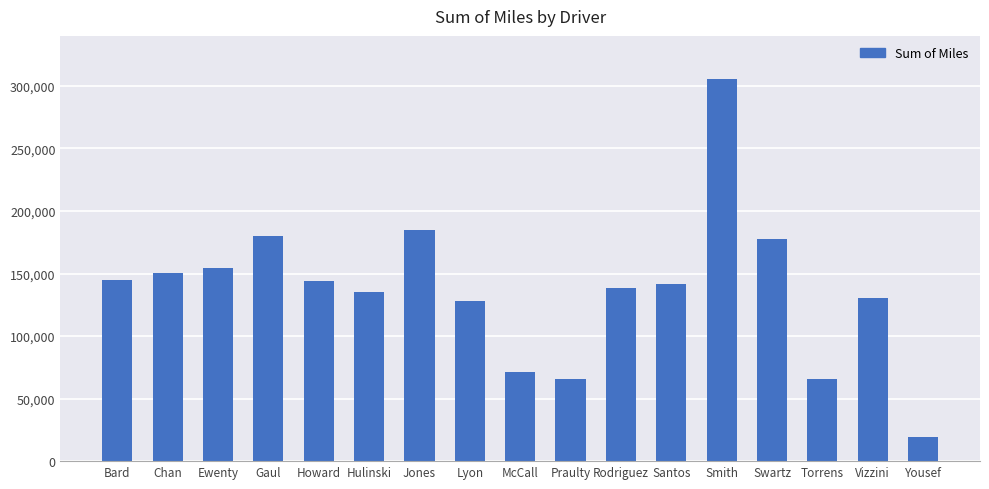

Approximately how many times larger is the value at Howard compared to Lyon?

1.1